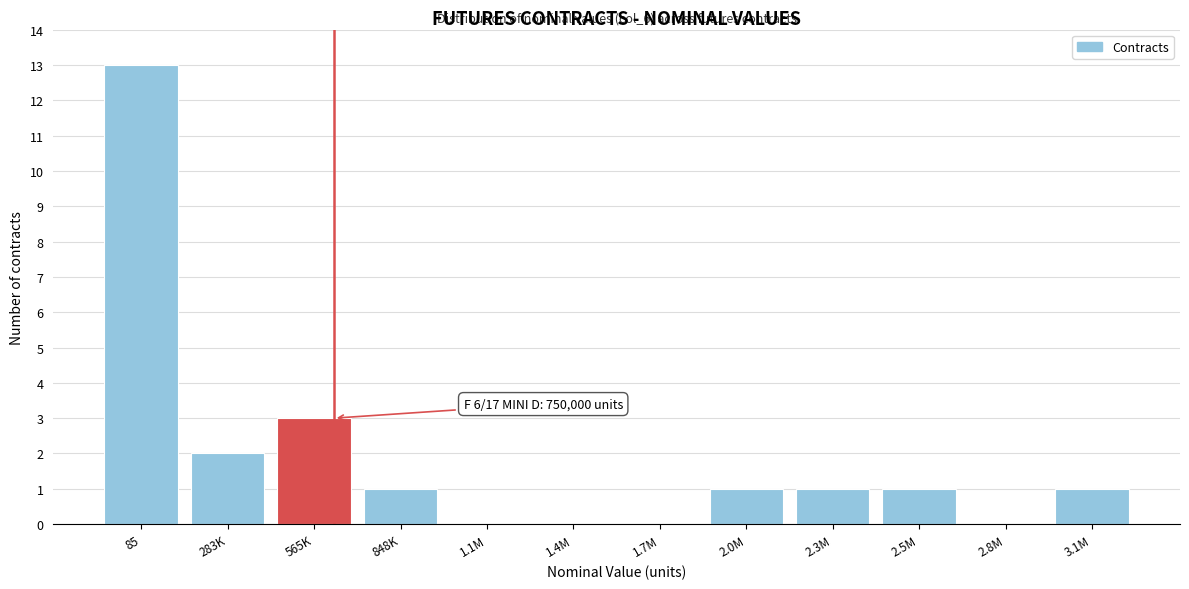

Which category has the highest value across all series?

85